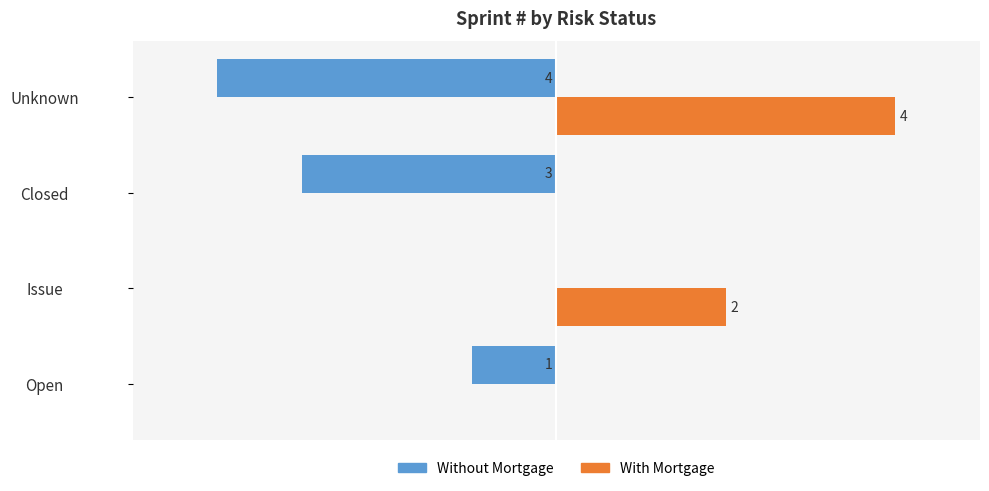

At which category is the sum across all series the highest?

Issue